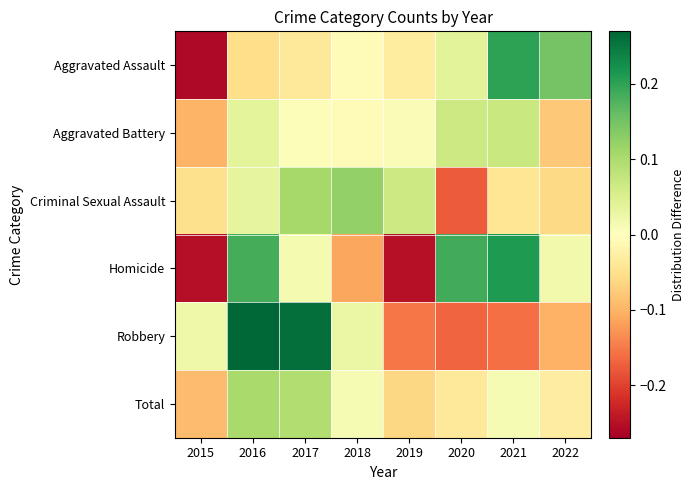

Reading right to left, list all the values displayed in this chart.

Aggravated Assault: 2022=0.1	2021=0.2	2020=0.0	2019=-0.0	2018=-0.0	2017=-0.0	2016=-0.1	2015=-0.3
Aggravated Battery: 2022=-0.1	2021=0.1	2020=0.1	2019=0.0	2018=-0.0	2017=0.0	2016=0.0	2015=-0.1
Criminal Sexual Assault: 2022=-0.1	2021=-0.0	2020=-0.2	2019=0.1	2018=0.1	2017=0.1	2016=0.0	2015=-0.1
Homicide: 2022=0.0	2021=0.2	2020=0.2	2019=-0.2	2018=-0.1	2017=0.0	2016=0.2	2015=-0.3
Robbery: 2022=-0.1	2021=-0.2	2020=-0.2	2019=-0.2	2018=0.0	2017=0.3	2016=0.3	2015=0.0
Total: 2022=-0.0	2021=0.0	2020=-0.0	2019=-0.1	2018=0.0	2017=0.1	2016=0.1	2015=-0.1